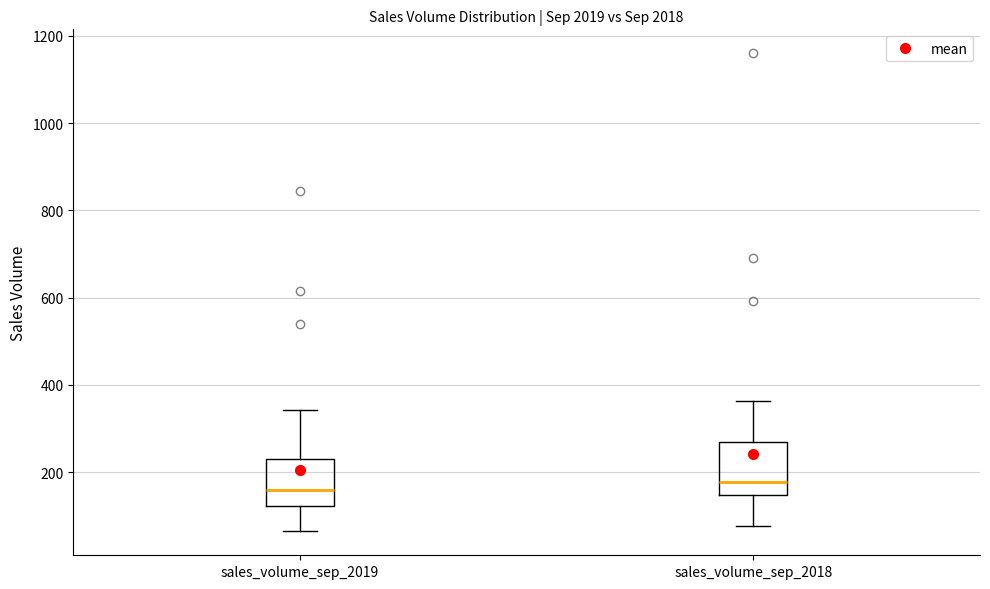

Reading left to right, read every box against the y-axis: the position of its median line, the range the box covers, and the ends of its whiskers. The values are not printed on the chart, so give them approximately, as read against the axis.

sales_volume_sep_2019: median 160, box 120 to 240, whiskers 60 to 340
sales_volume_sep_2018: median 180, box 140 to 260, whiskers 80 to 360